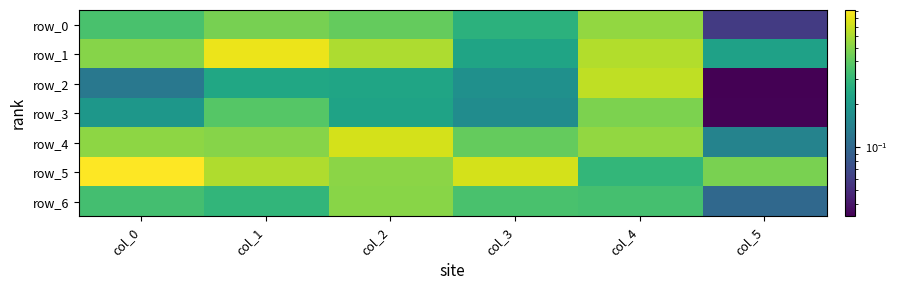

What is the greatest value displayed?

0.9